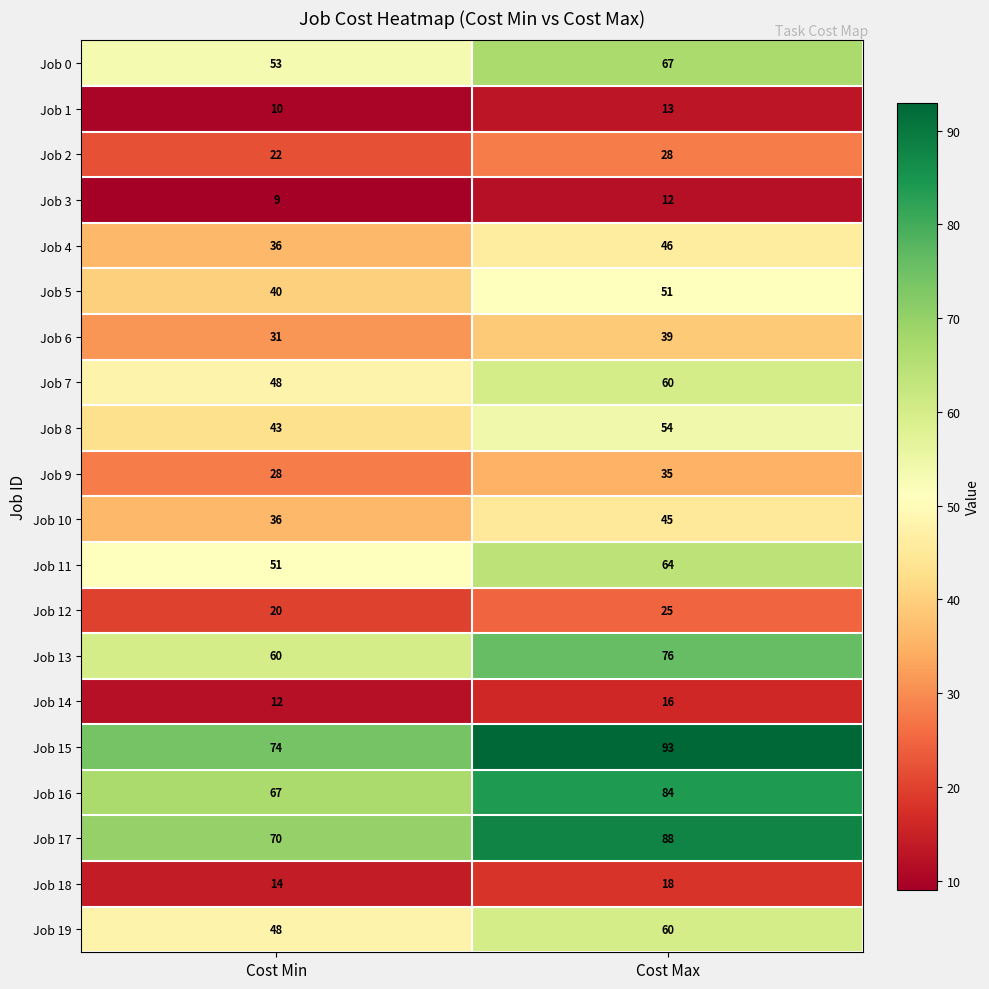

What is the difference between the Job 3 values at Cost Max and Cost Min?

3